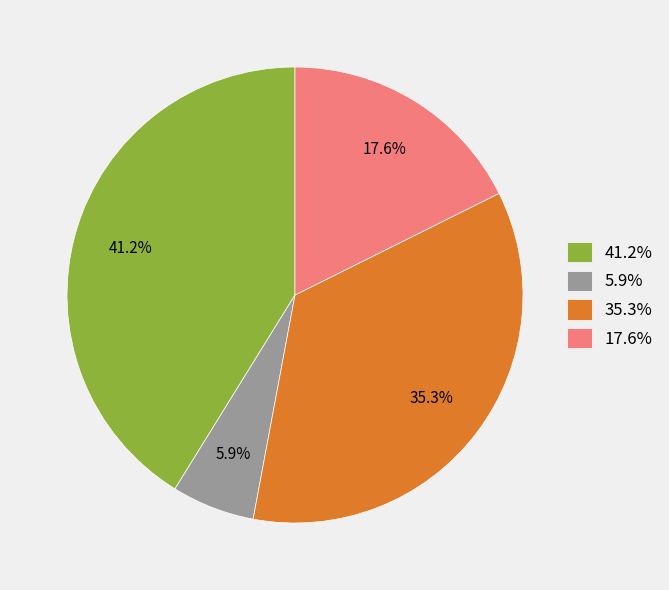

Rank the categories by value from lowest to highest.

5.9%, 17.6%, 35.3%, 41.2%